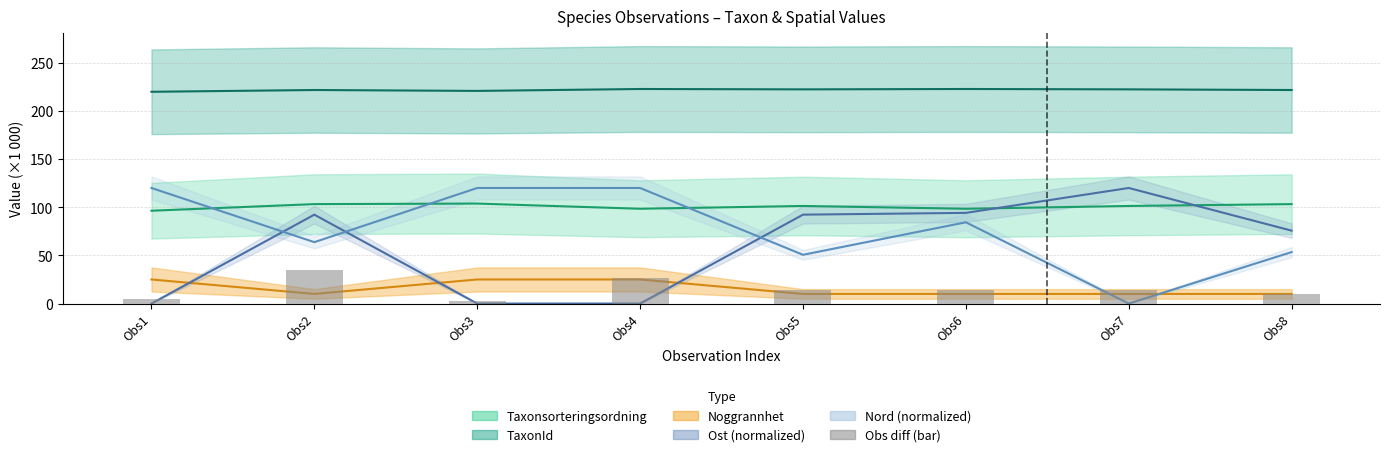

How many values are below 14?

3